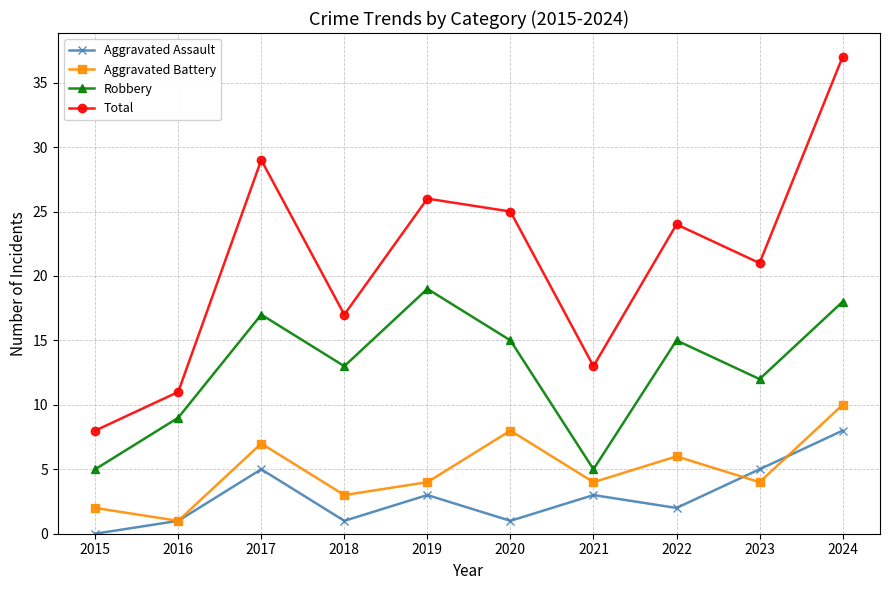

Which series changed the most between 2018 and 2024?

Total